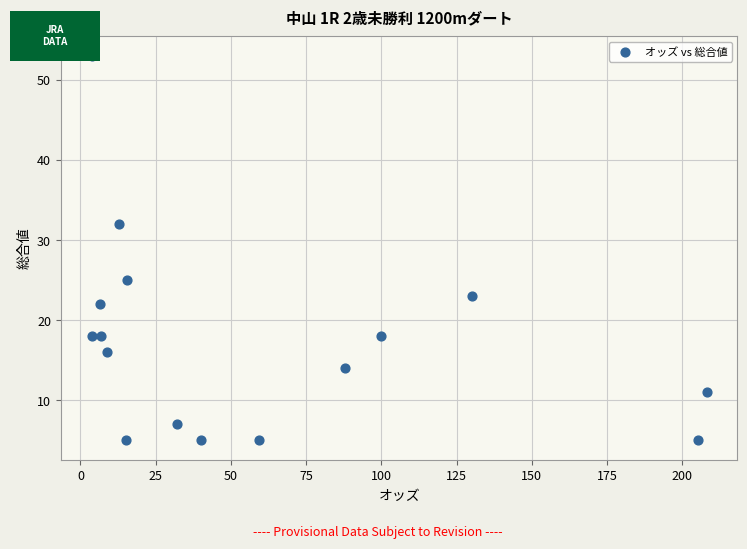

What Y value in the scatter plot is closest to 29?

32